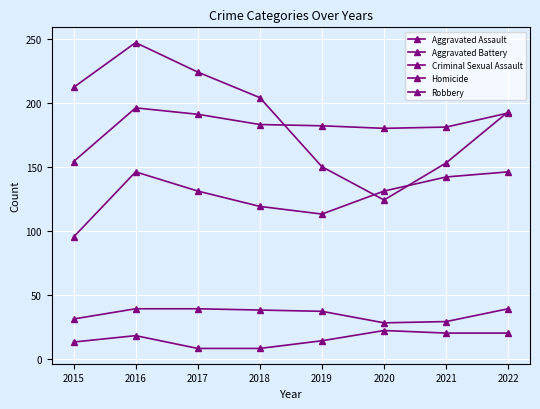

Is this an area chart (filled region under the line)?

No